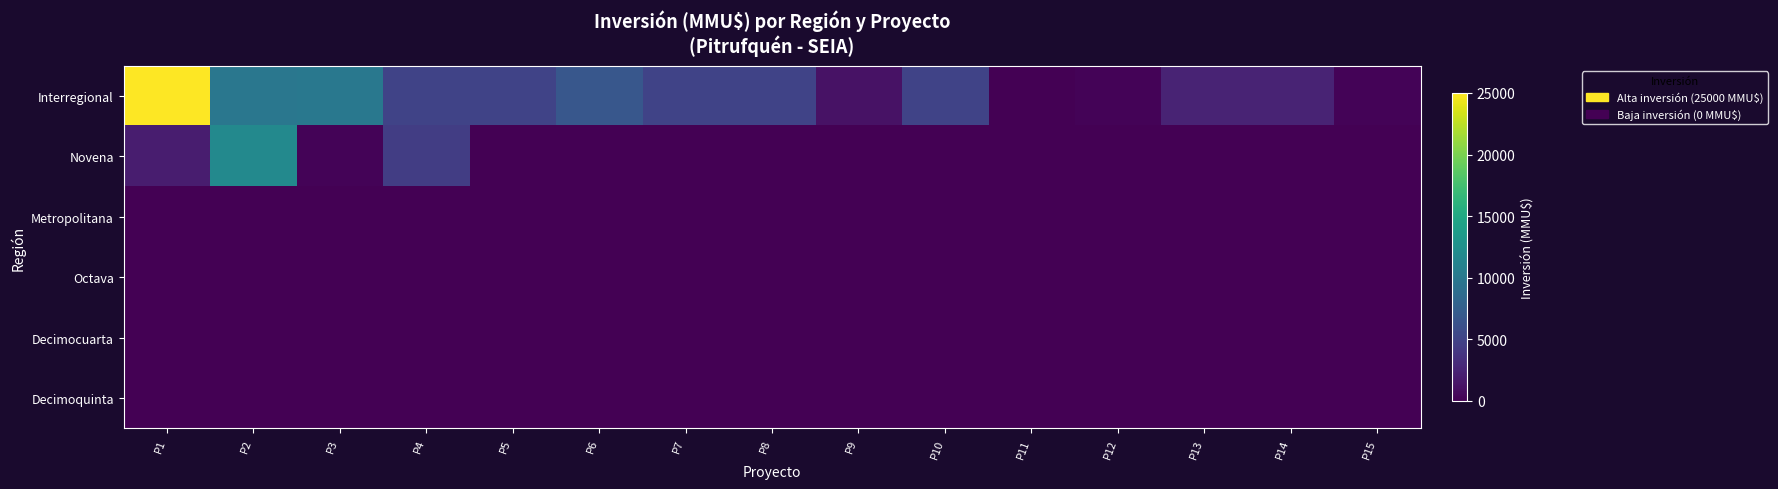

At which category is the sum across all series the highest?

P1